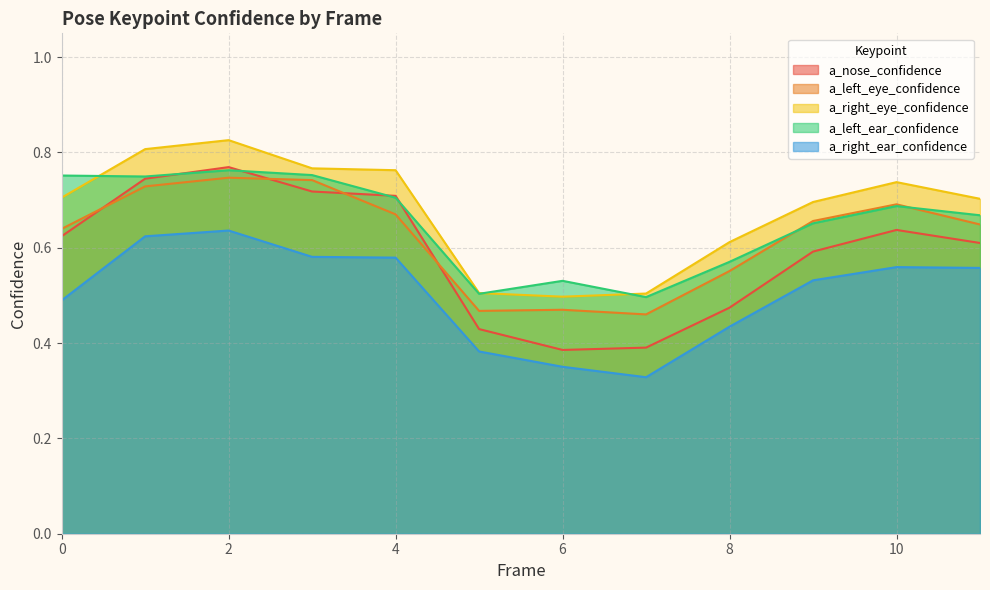

How many categories are shown in the chart?

12